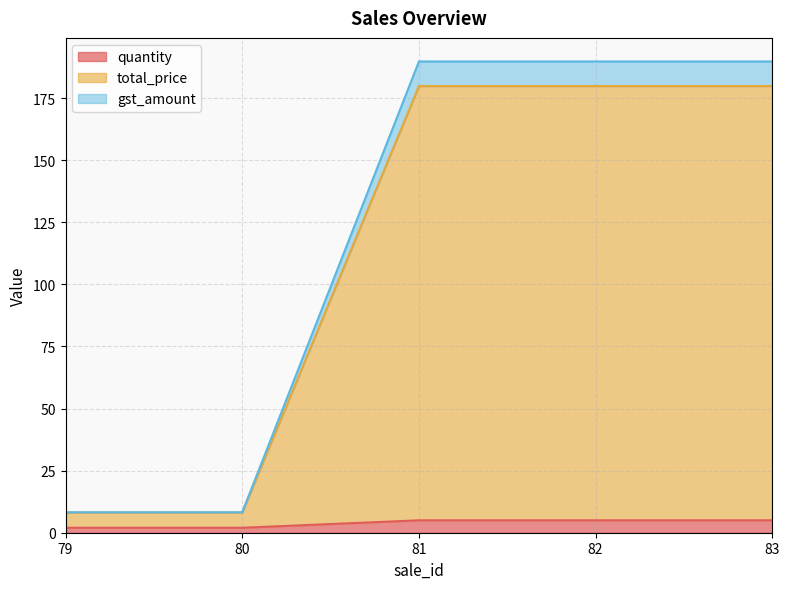

True or false: quantity has a value of 3.4 at 79.

False